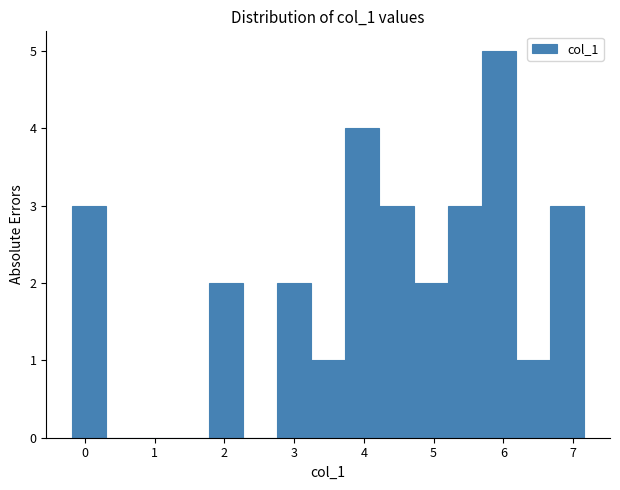

How tall is the bar that spans 5.2 to 5.7 on the x-axis? Neither the bar edges nor the heights are printed on the chart, so give them approximately, as read against the axes.

3